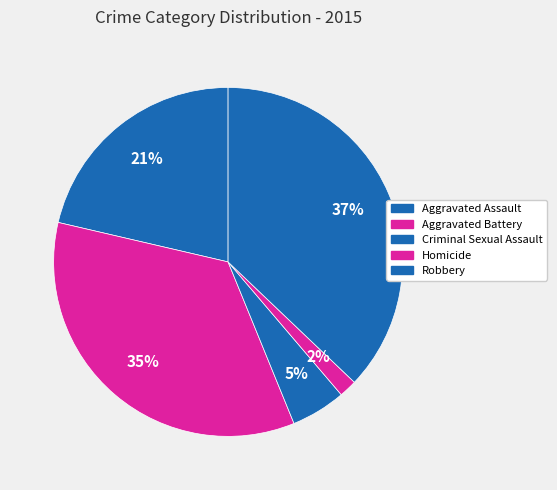

To the nearest percent, what percentage of the pie is Robbery?

37%